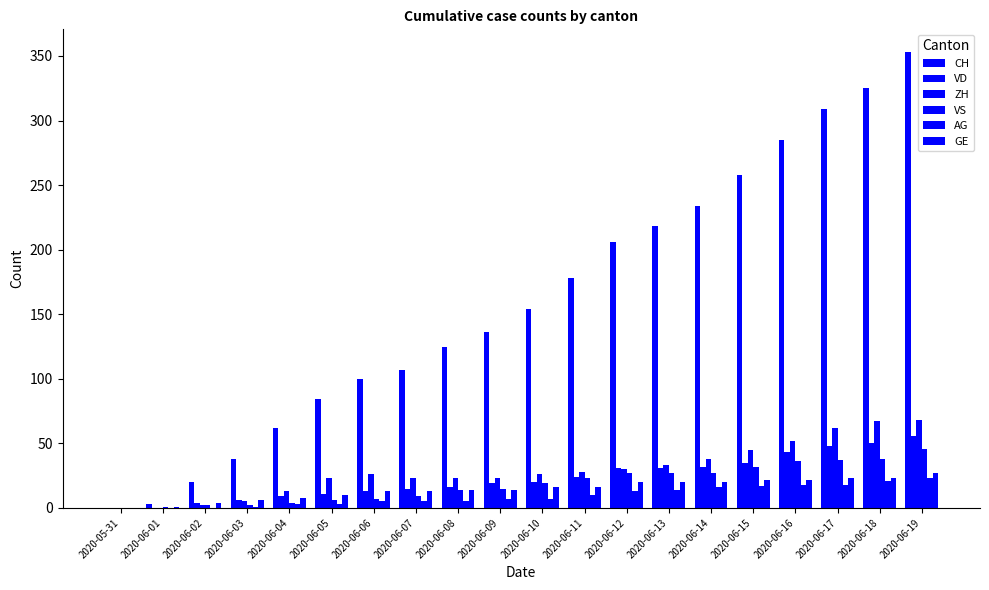

What is the sum of the AG values at 2020-06-06 and 2020-06-12?

18